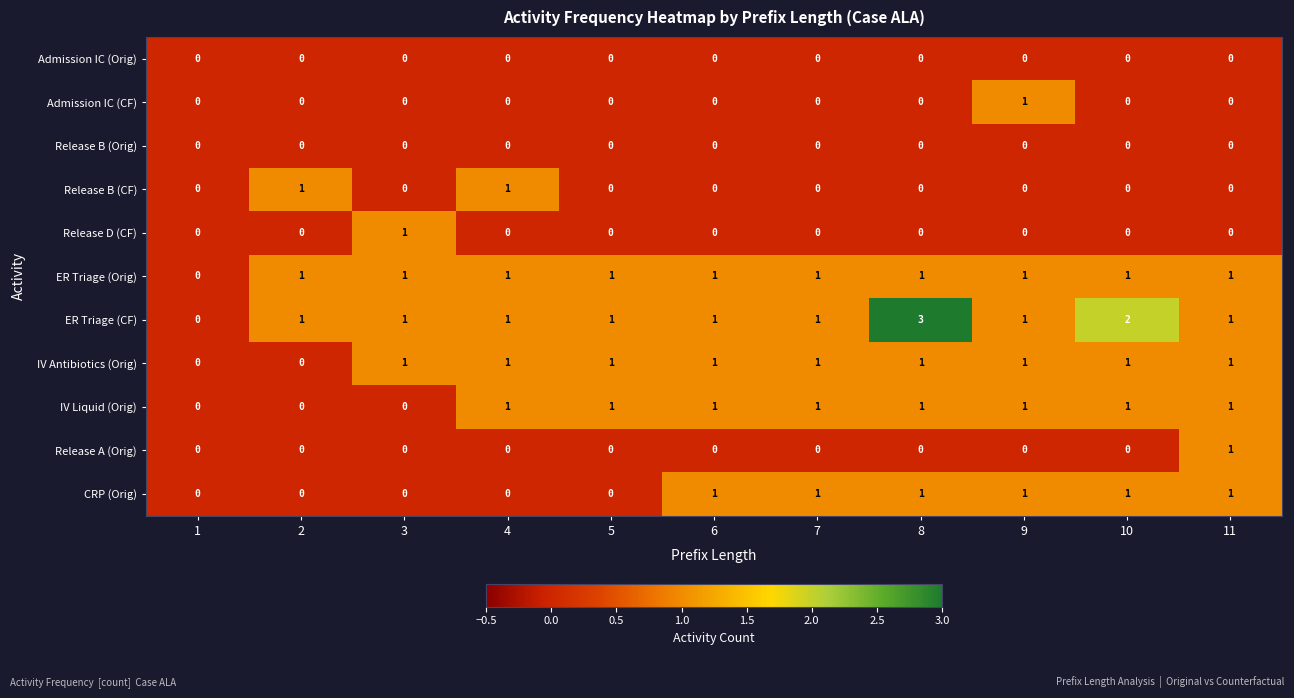

How many distinct data groups are displayed?

11